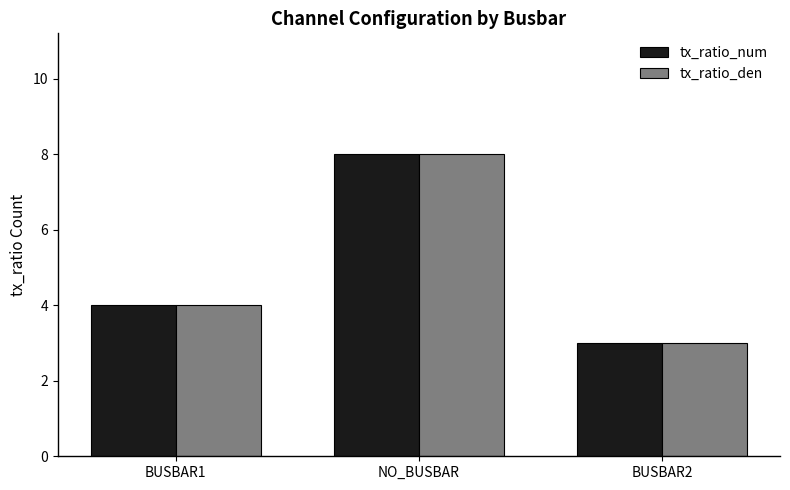

How many values in the tx_ratio_num series are below 4?

1